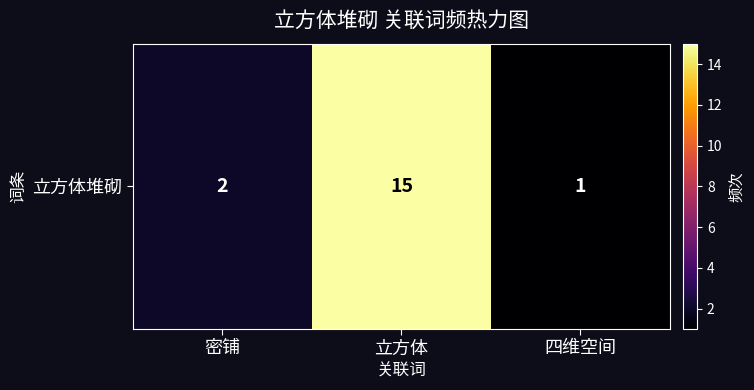

What is the greatest value displayed?

15